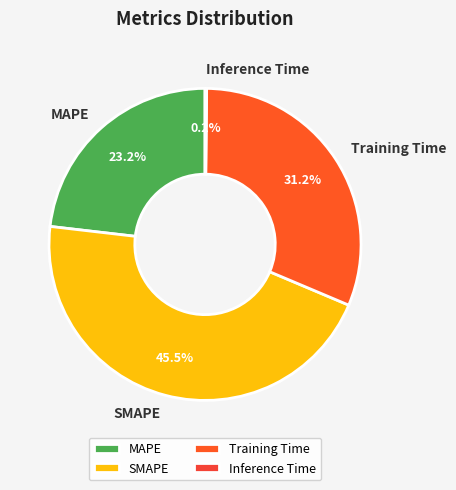

What percentage is NOT represented by SMAPE?

54.5%